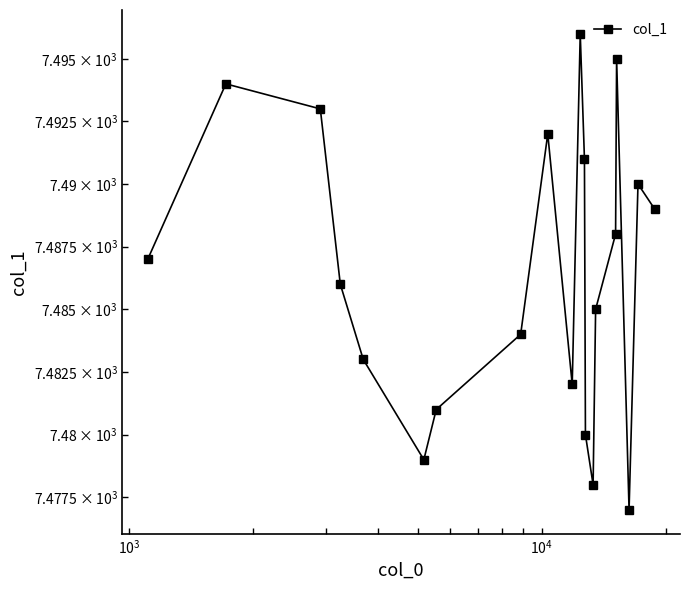

Does the chart display data point markers on the line(s)?

Yes